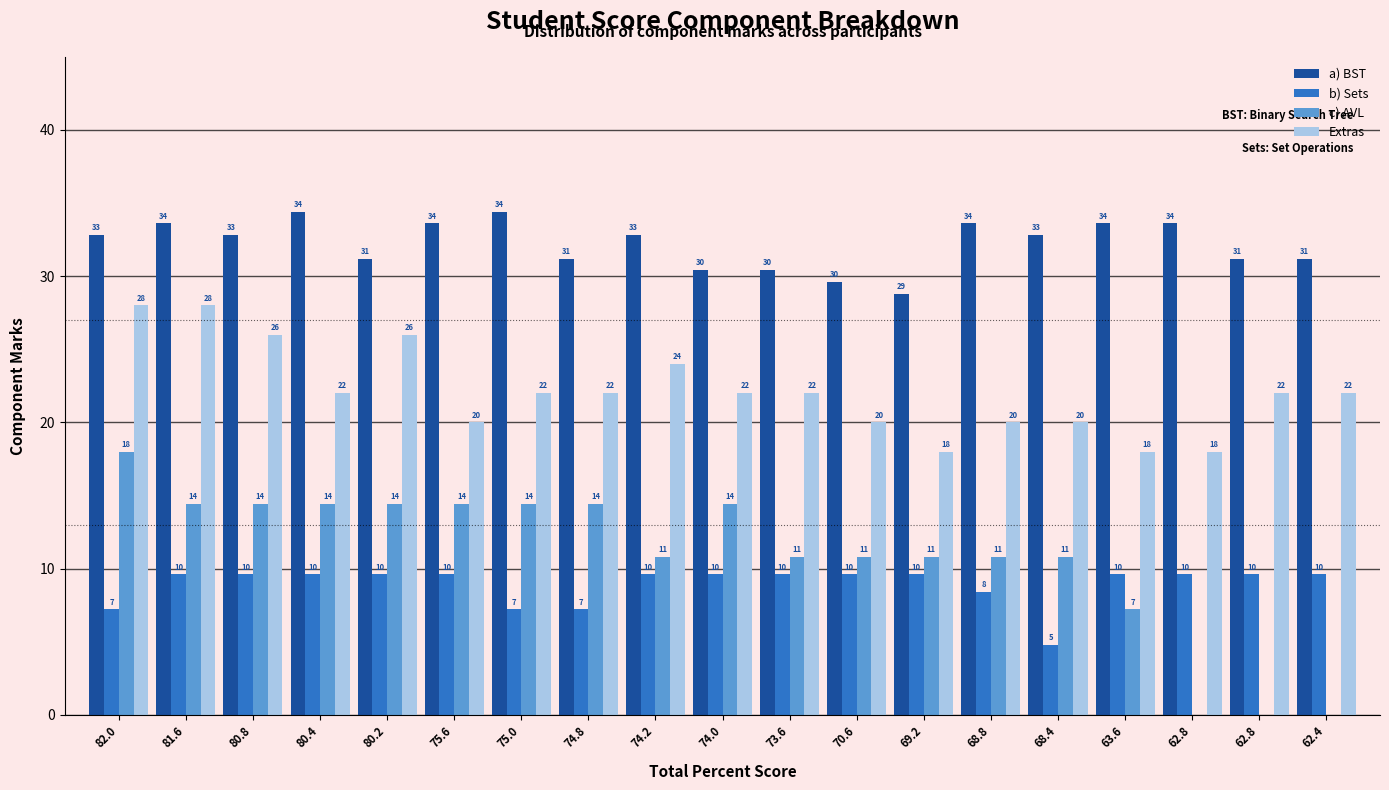

Which series changed the most between 81.6 and 74.8?

Extras